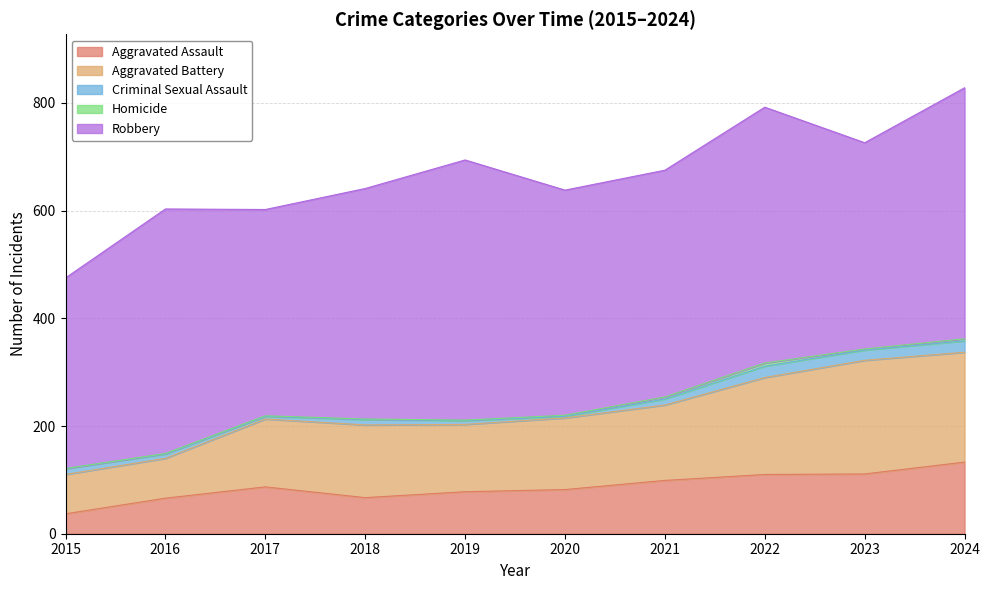

In Aggravated Assault, how many points are higher than both neighbors (excluding endpoints)?

1